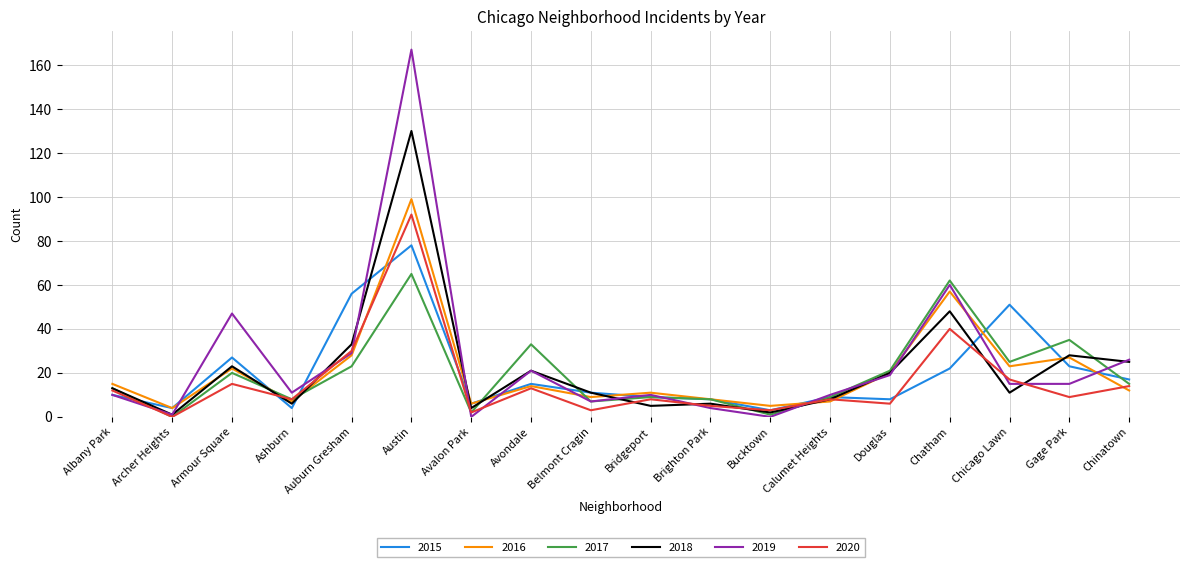

At how many categories does at least one series exceed 38?

5